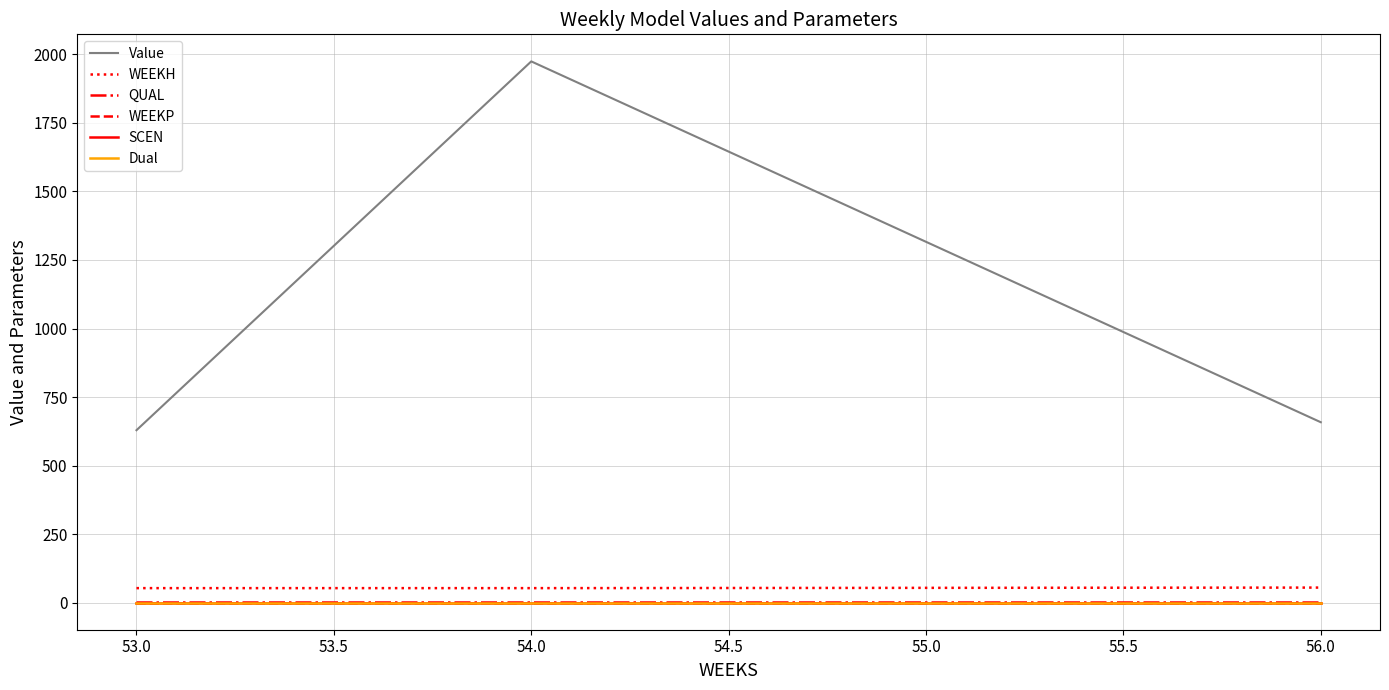

Rank the series by their maximum value, from lowest to highest.

WEEKP, SCEN, Dual, QUAL, WEEKH, Value